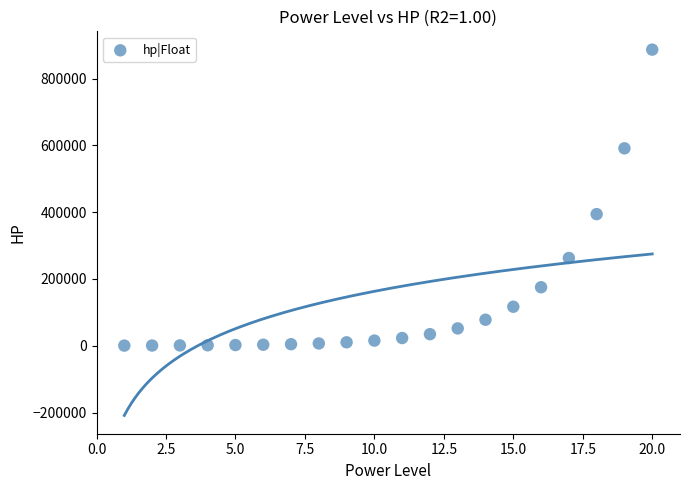

What is the range of X values (max minus min)?

19